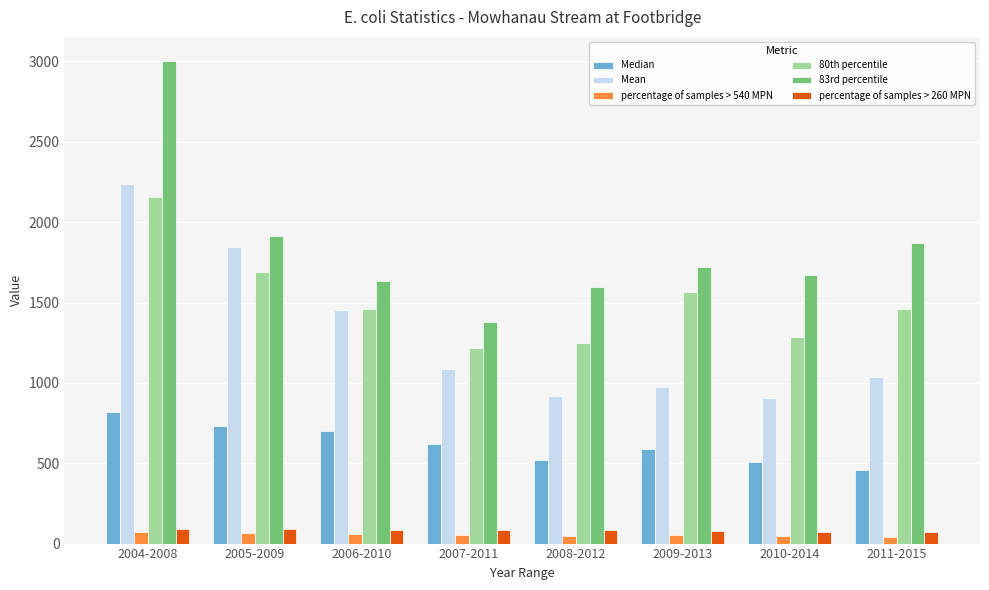

Is it true that 83rd percentile equals 895.3 at 2010-2014?

False